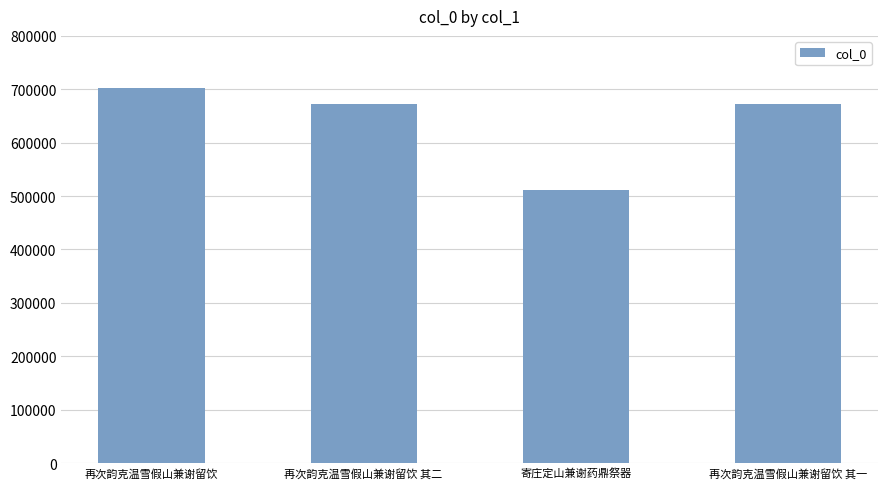

How many bars are there in total?

4